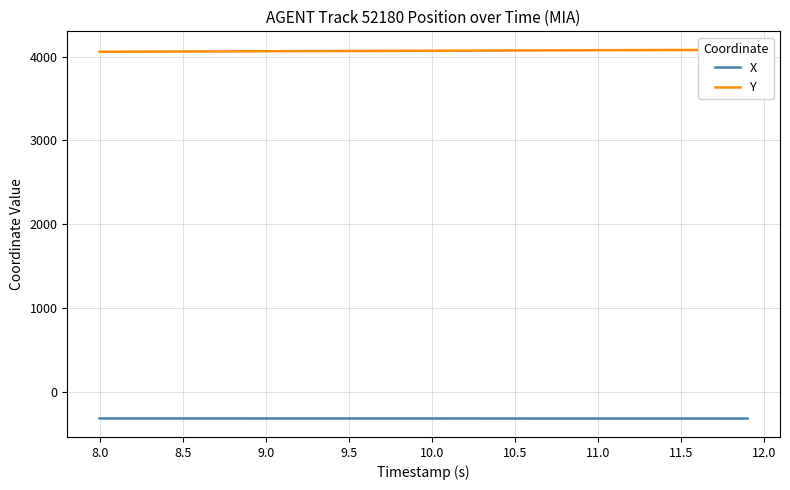

The value of X at 18 is -190.2. True or false?

False